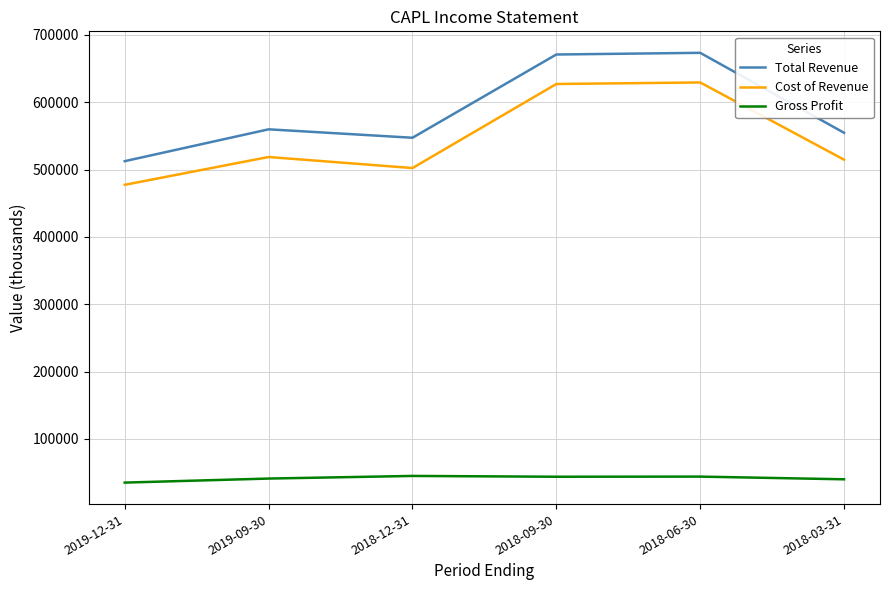

What is the difference between the second highest and second lowest values in the Total Revenue series?

123600